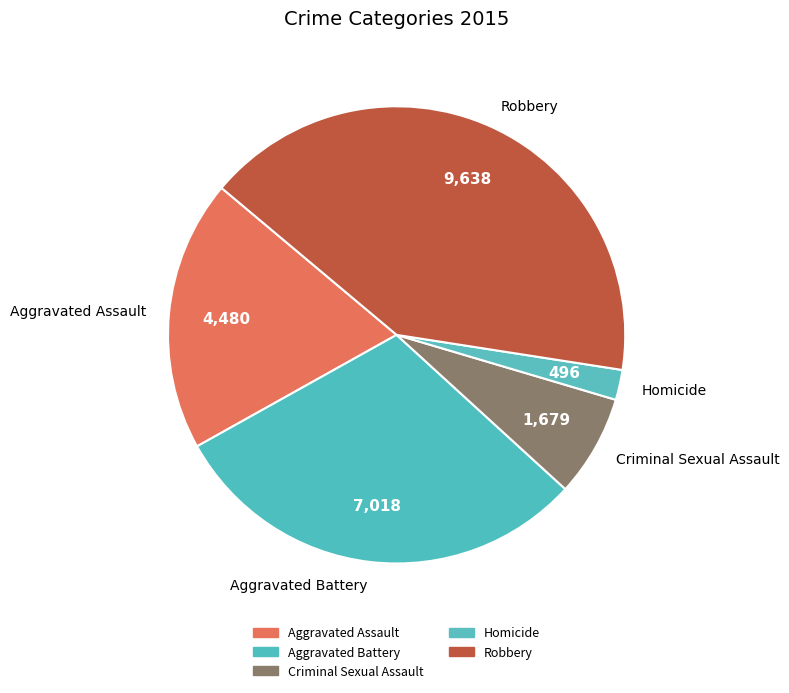

Is there a majority slice in this chart?

No